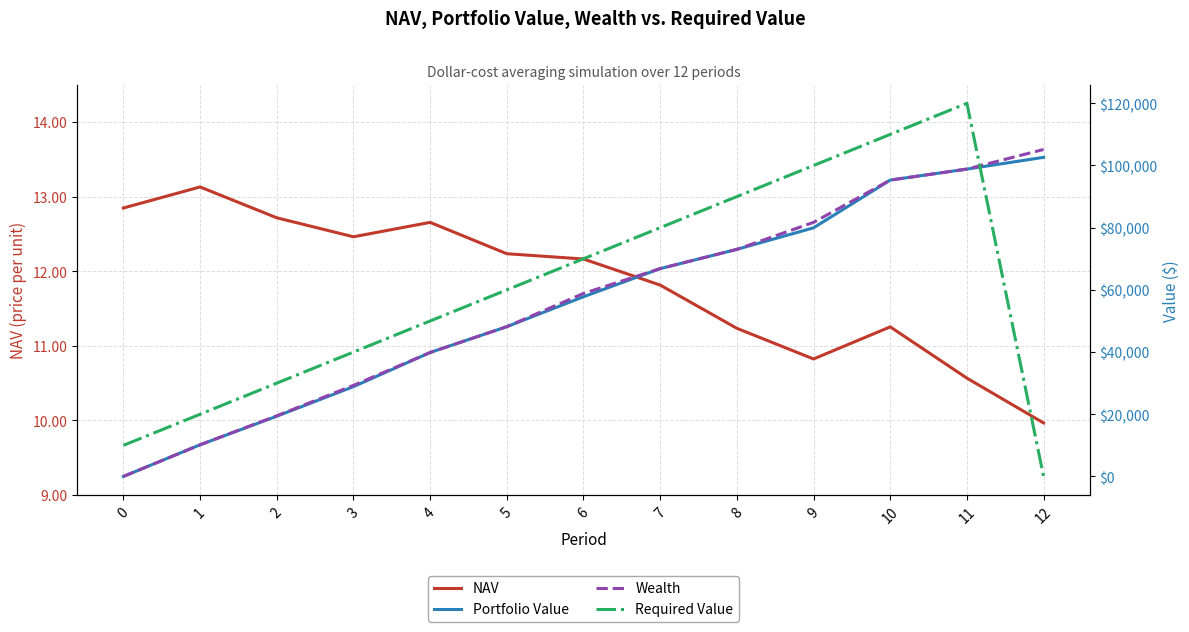

At which category is the sum across all series the highest?

11